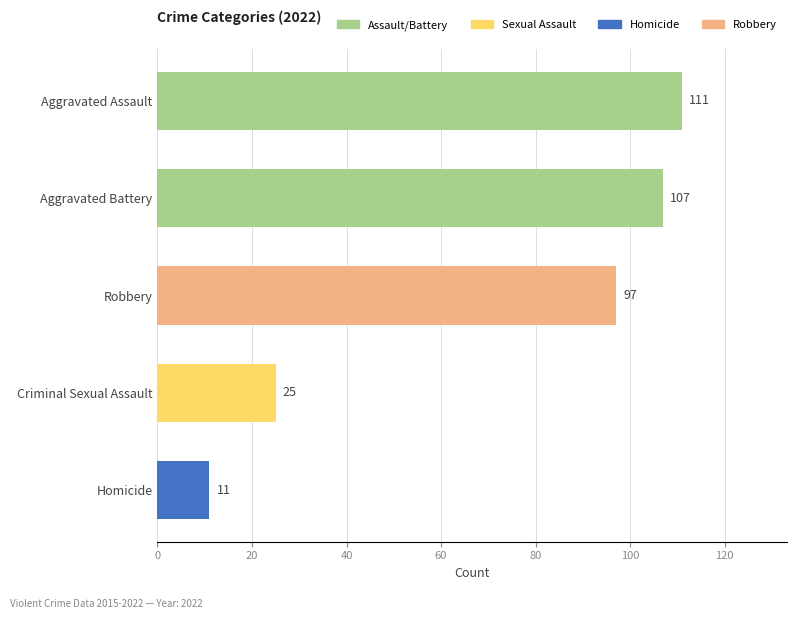

Which category has the highest value across all series?

Aggravated Assault